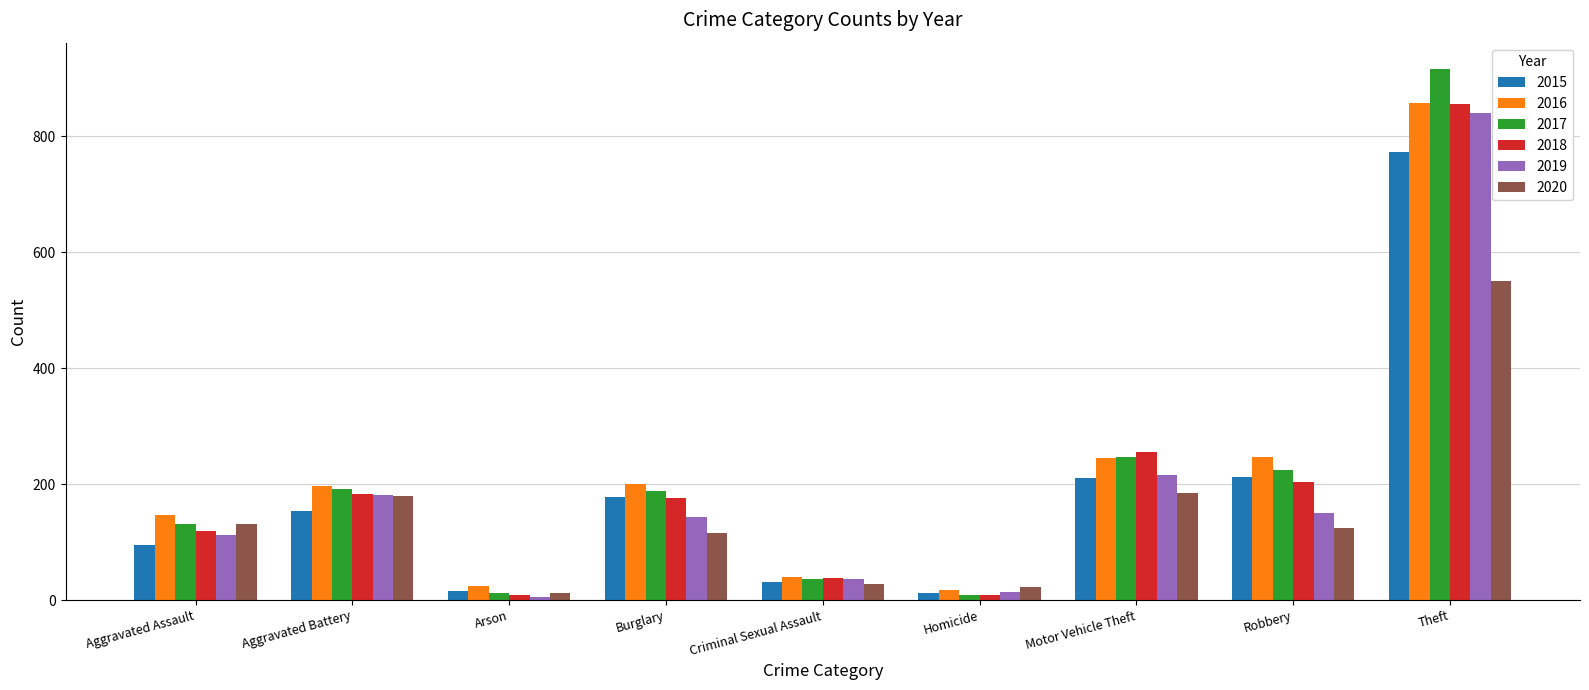

Which series changed the most between Homicide and Theft?

2017